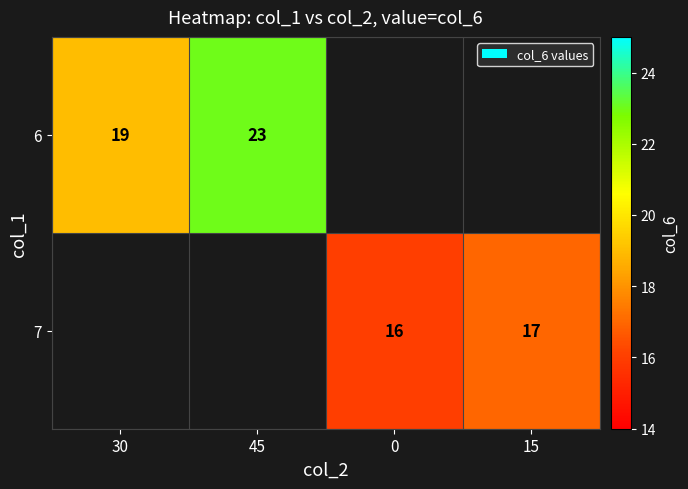

Which label corresponds to the largest value in the chart?

45